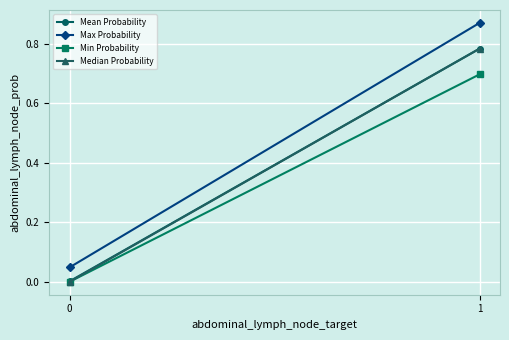

Between 0 and 1, which is larger?

1